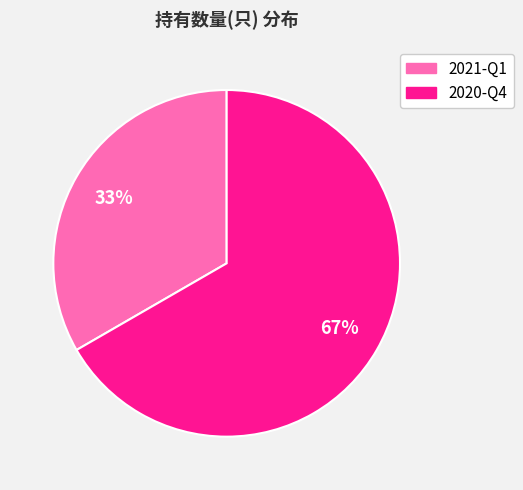

What is the smallest slice in the pie chart?

2021-Q1